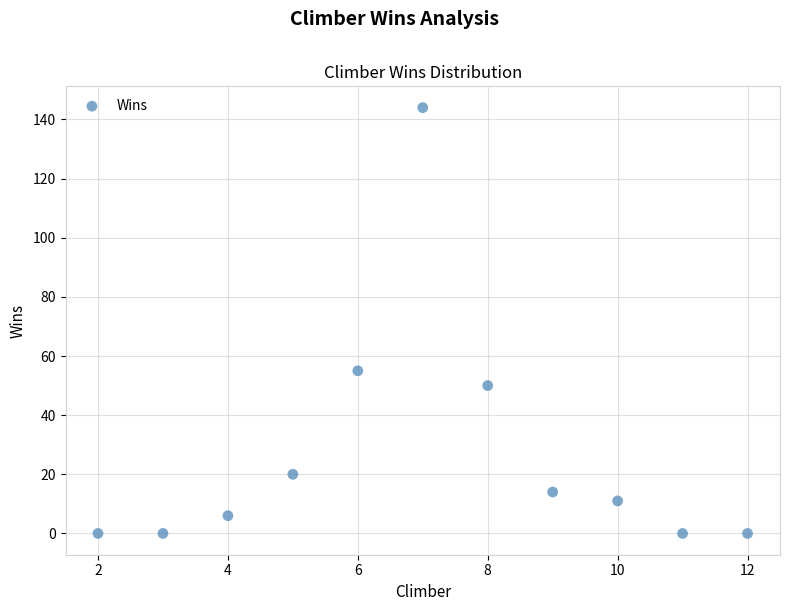

What is the average Y value?

27